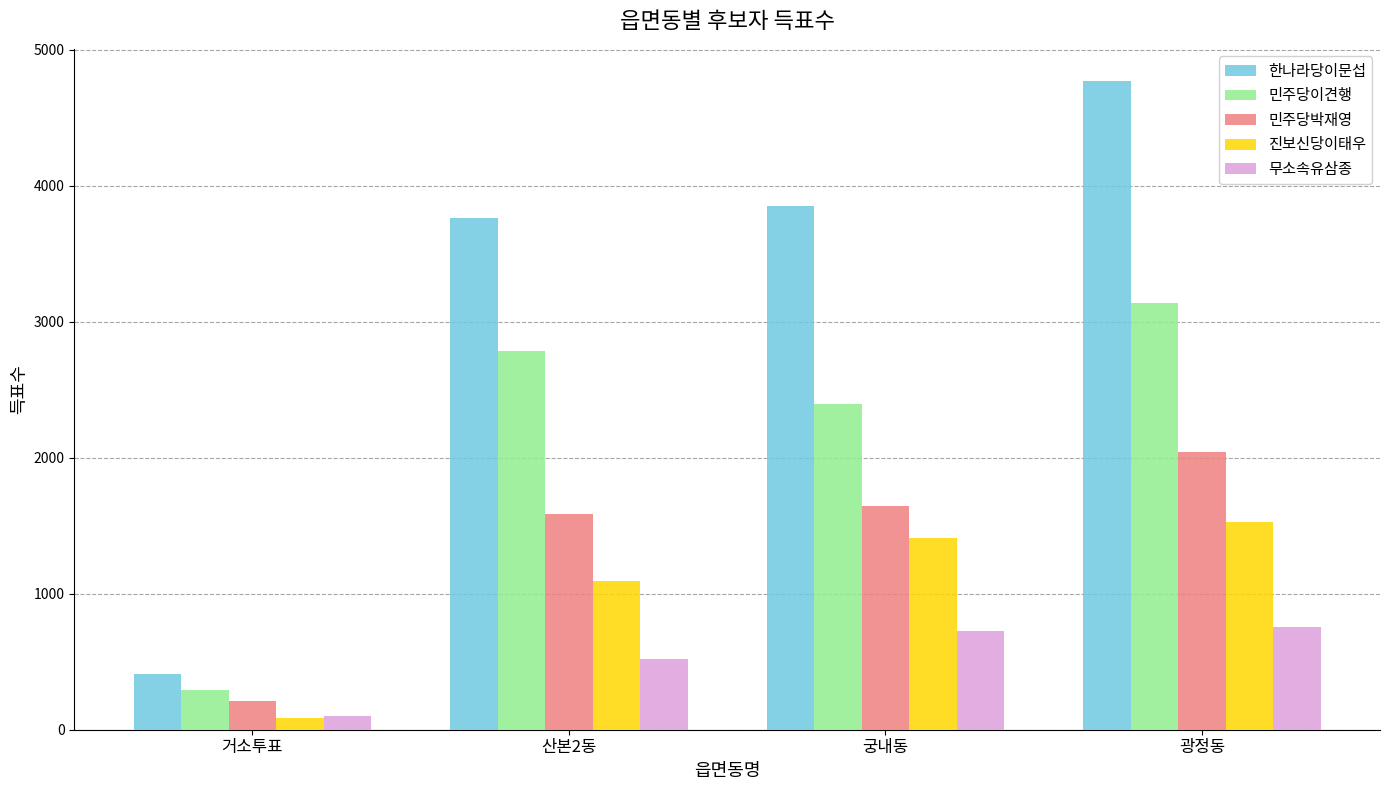

Which series has the largest range (max minus min)?

한나라당이문섭